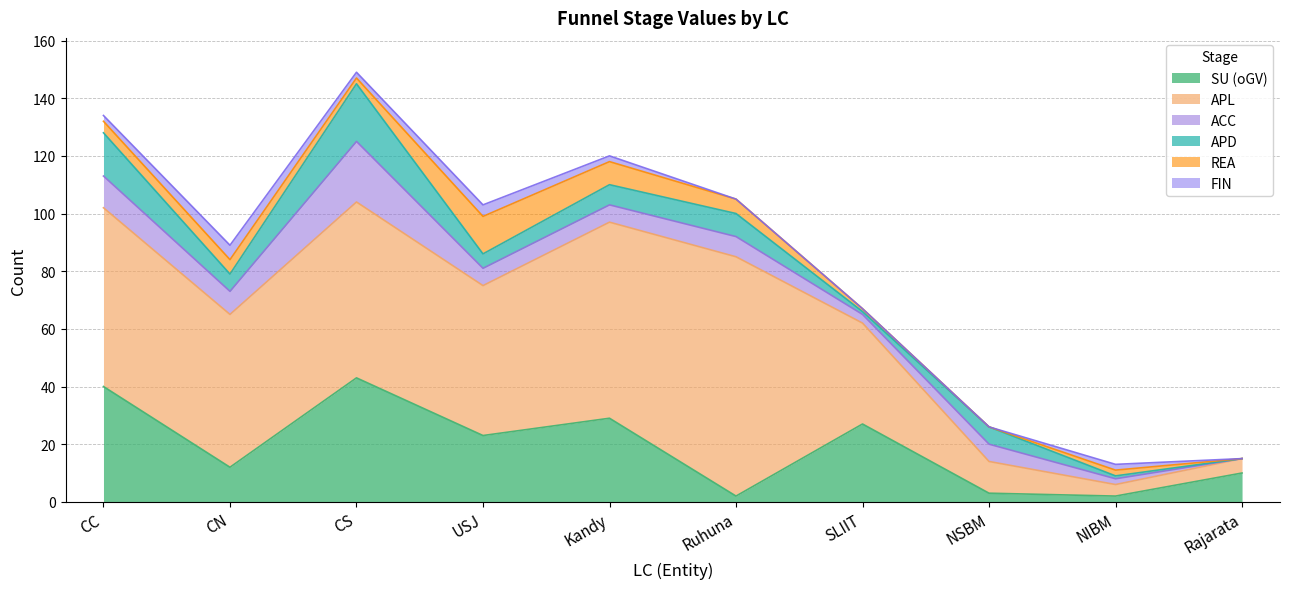

Which series ends up on top after the final intersection of SU (oGV) and APL?

SU (oGV)